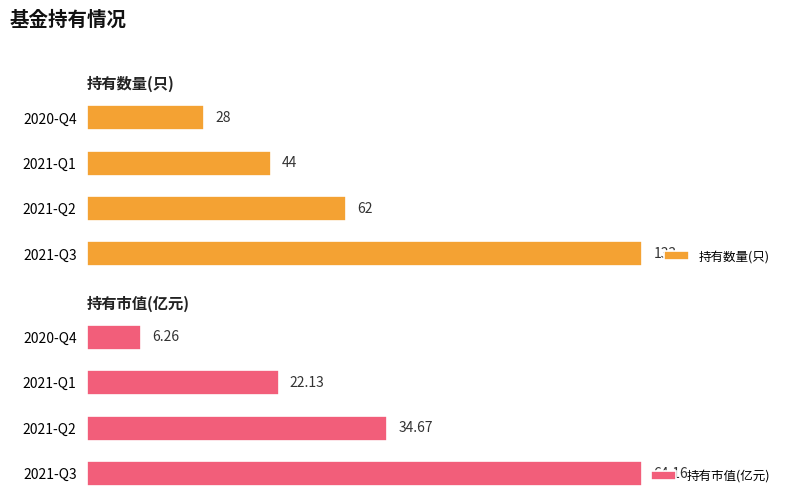

At which label is 持有数量(只) closest to 80?

2021-Q2